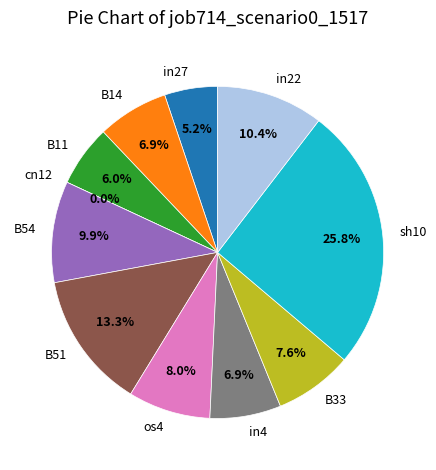

To the nearest percent, what is the average slice percentage?

9%